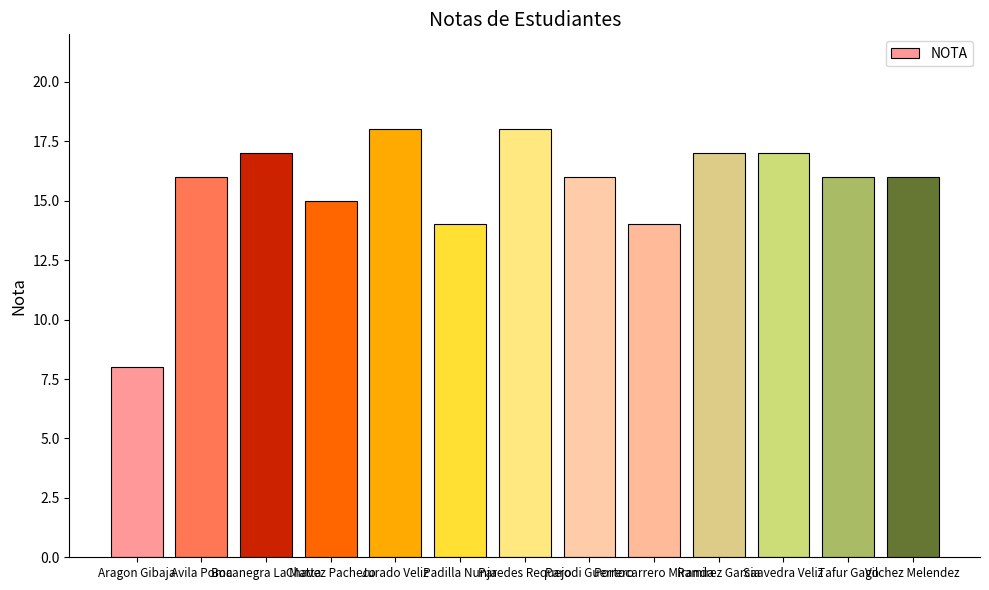

Count the values in the range 15 to 17.

8